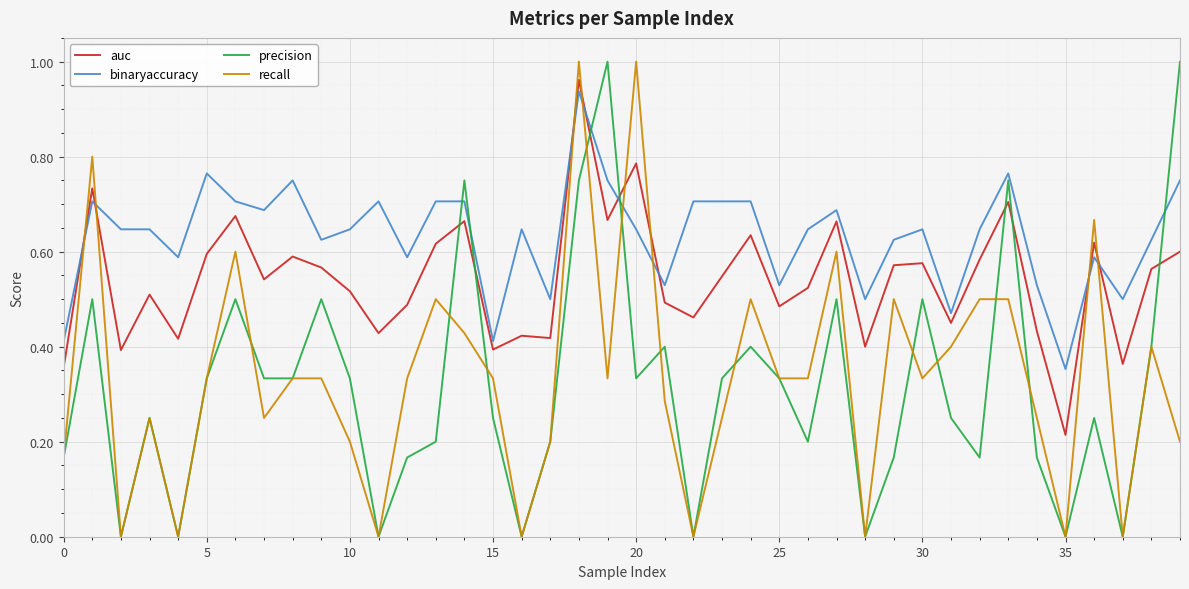

Which series has the largest total across all categories?

binaryaccuracy